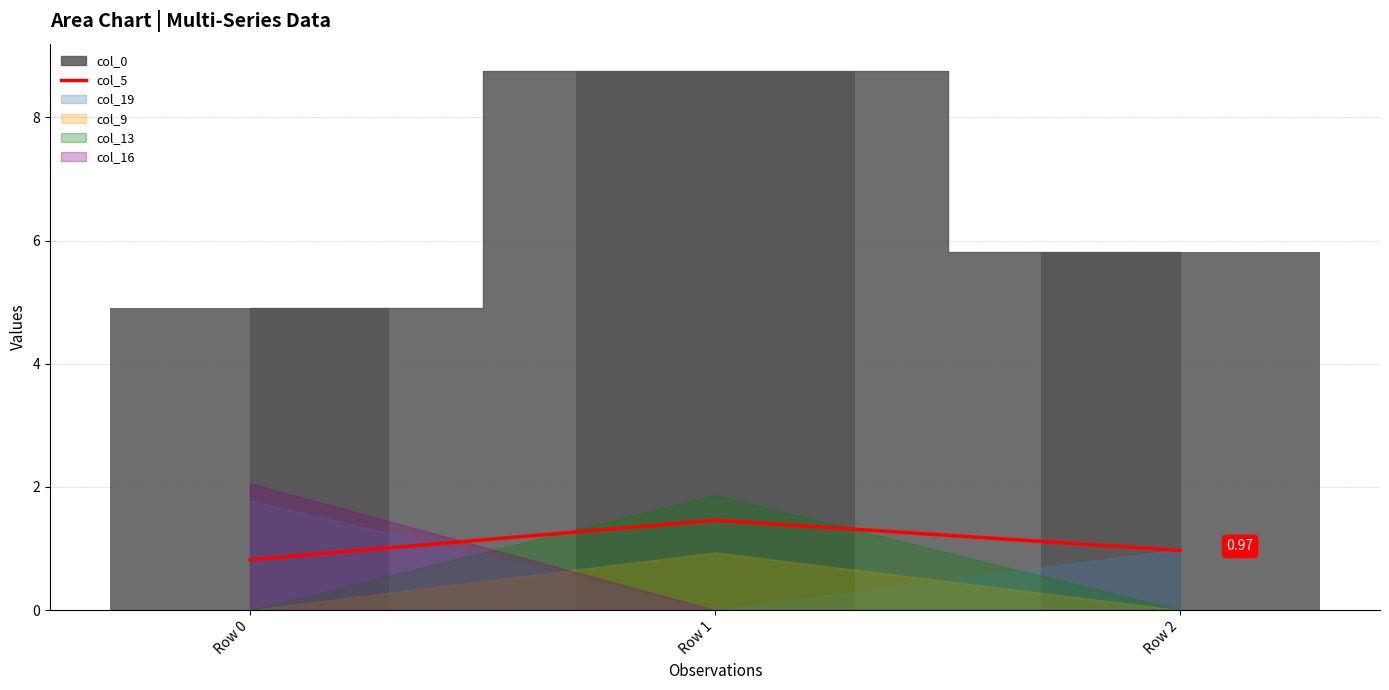

Does the chart contain stacked bars?

No